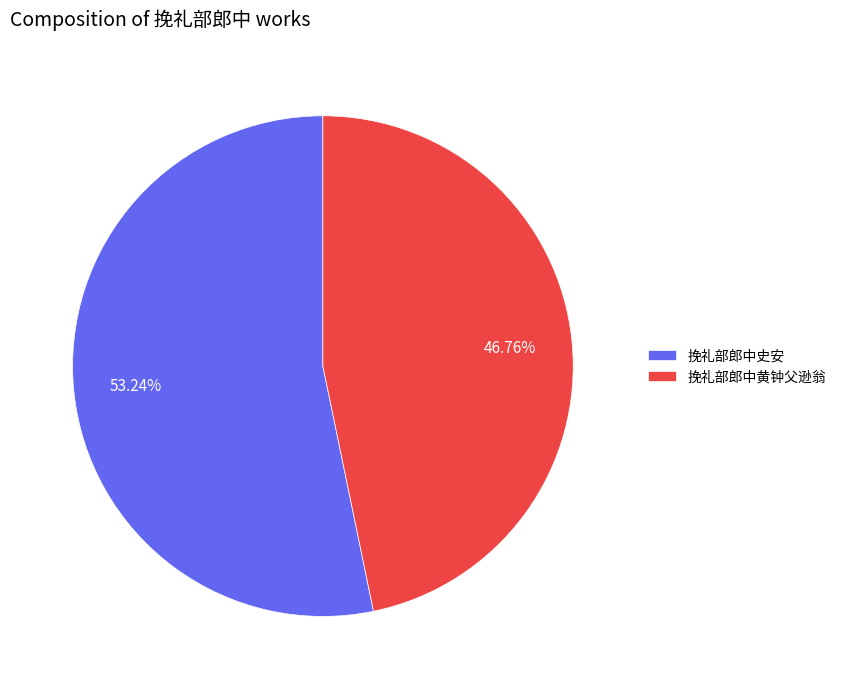

Which category has the smallest portion of the pie?

挽礼部郎中黄钟父逊翁